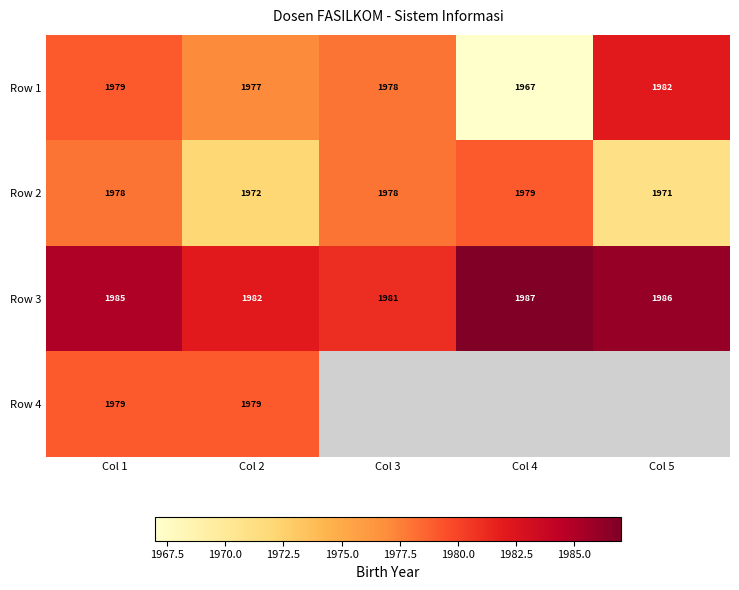

Which category has the lowest value in the Row 3 series?

Col 3